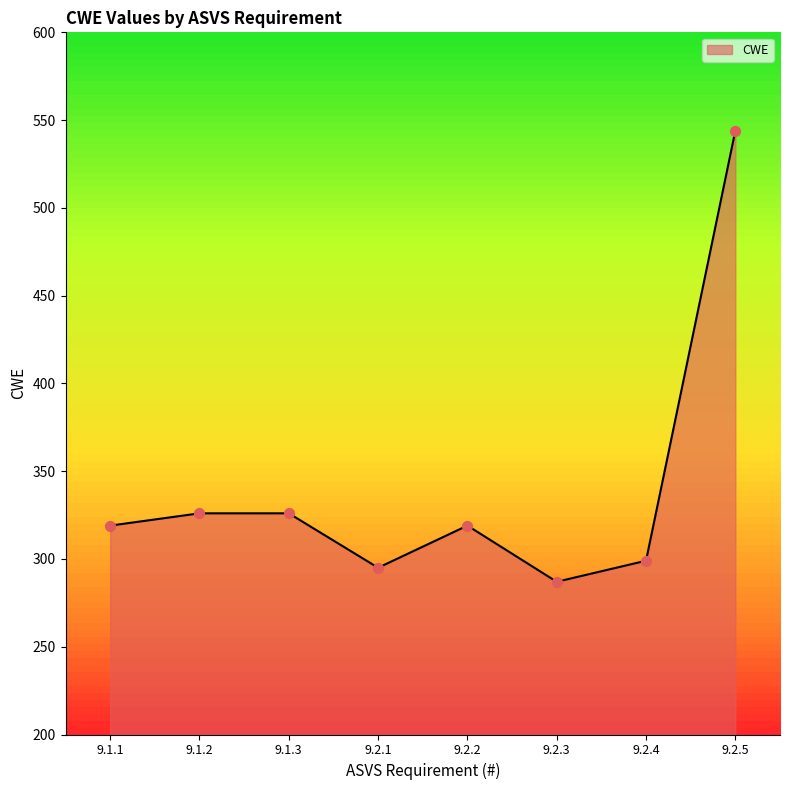

Approximately how many times larger is the value at 9.2.1 compared to 9.2.3?

1.0